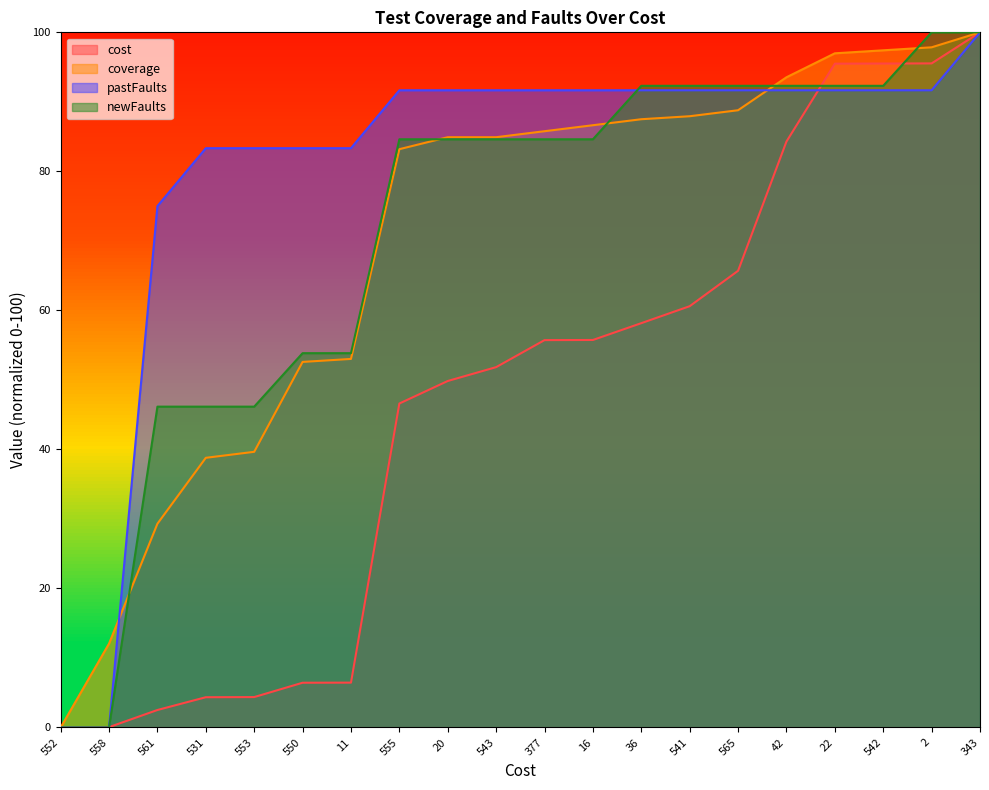

How many values in the coverage series are below 85?

10